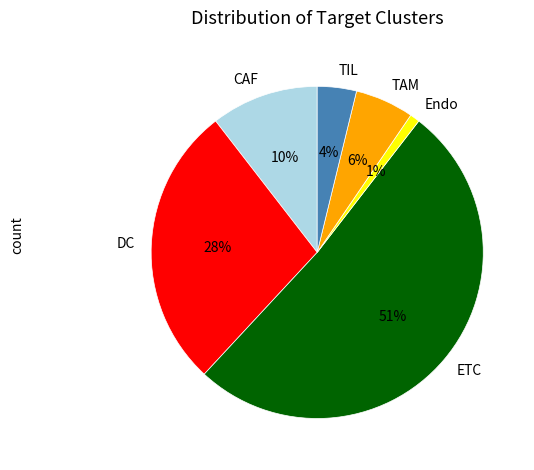

How many slices are in this pie chart?

6